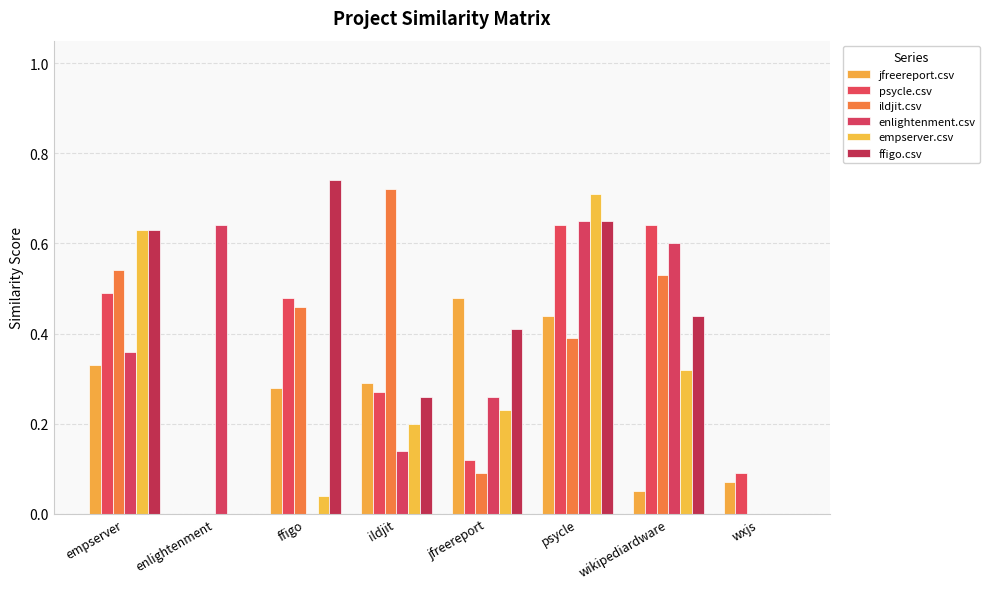

How many ffigo.csv values are between 0 and 1?

8